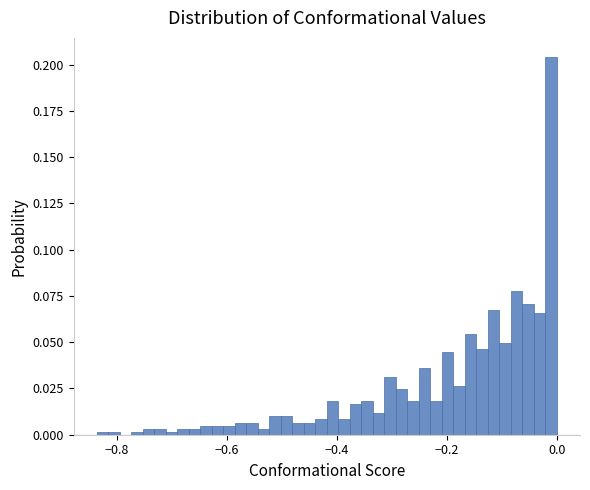

Around what value on the x-axis is the tallest bar? Give the approximate position of its centre, as read against the axis.

-0.02